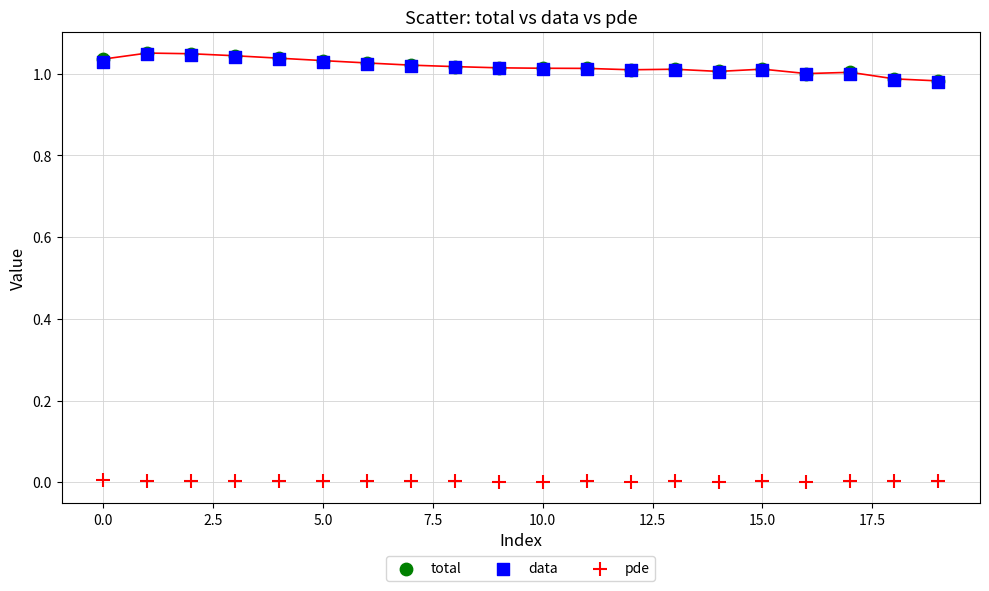

What are all the series names shown in the legend?

total, data, pde